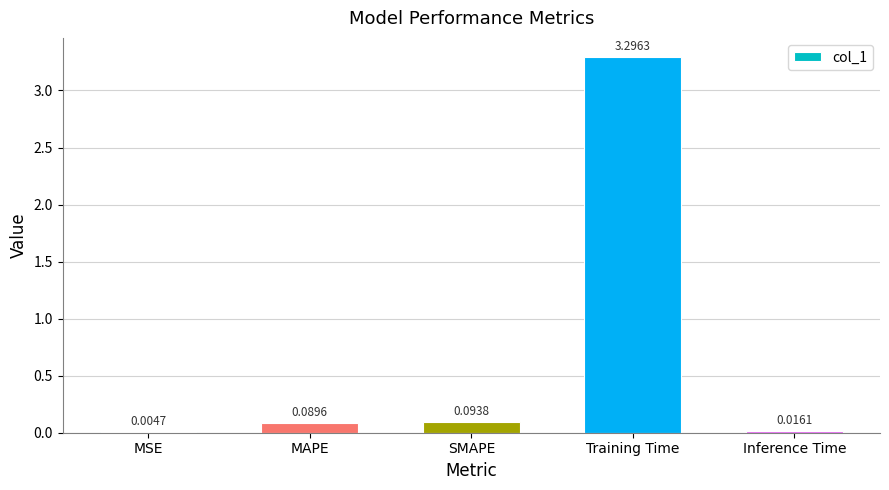

What is the change in value from MSE to Training Time?

+3.3